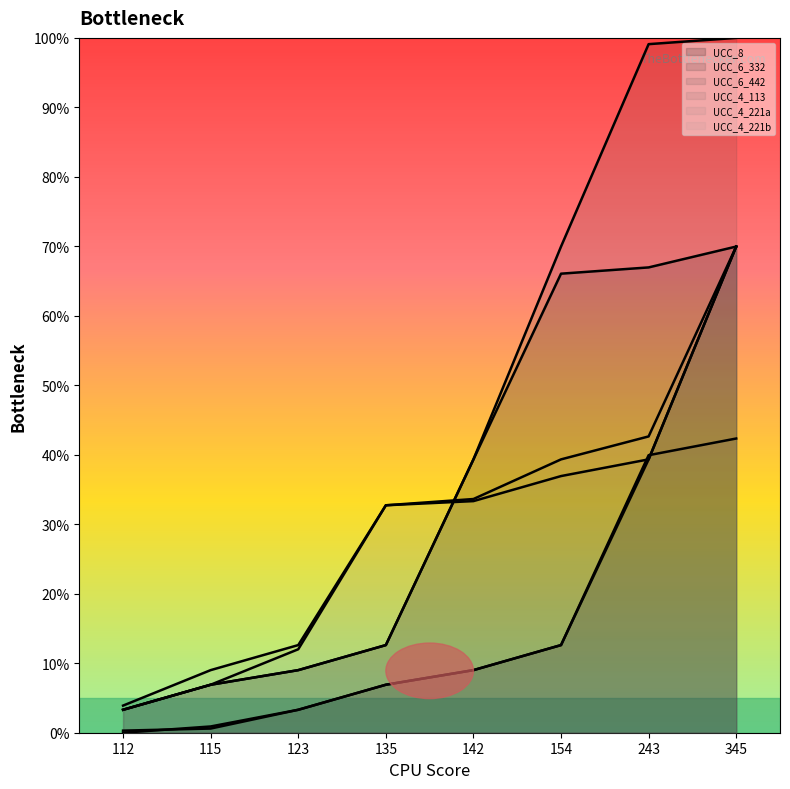

What are all the series names shown in the legend?

UCC_8, UCC_6_332, UCC_6_442, UCC_4_113, UCC_4_221a, UCC_4_221b